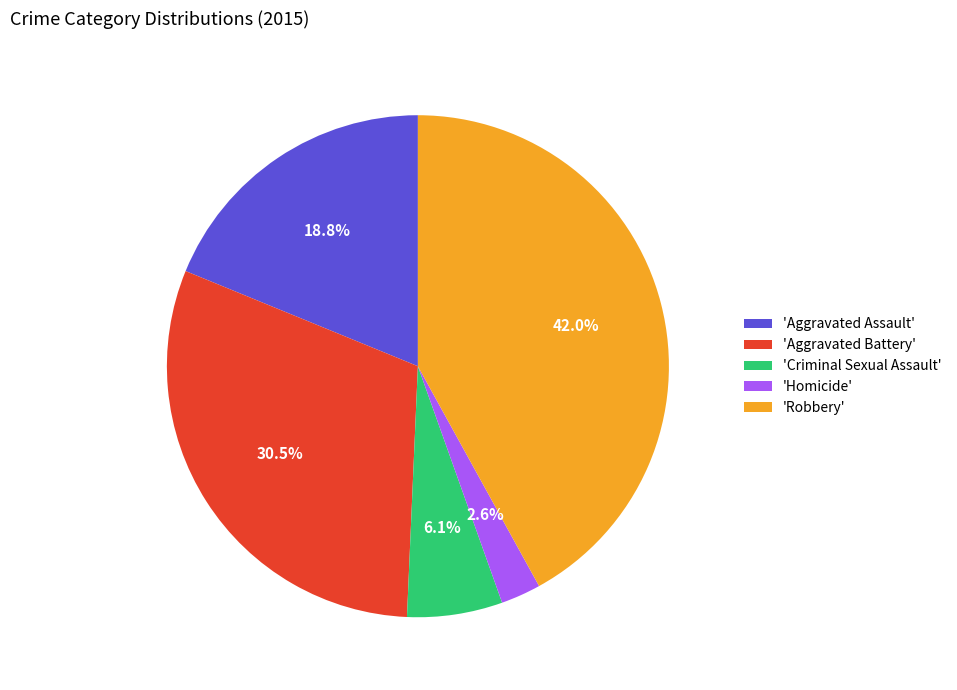

Approximately how many times larger is the value at 'Criminal Sexual Assault' compared to 'Aggravated Assault'?

0.3